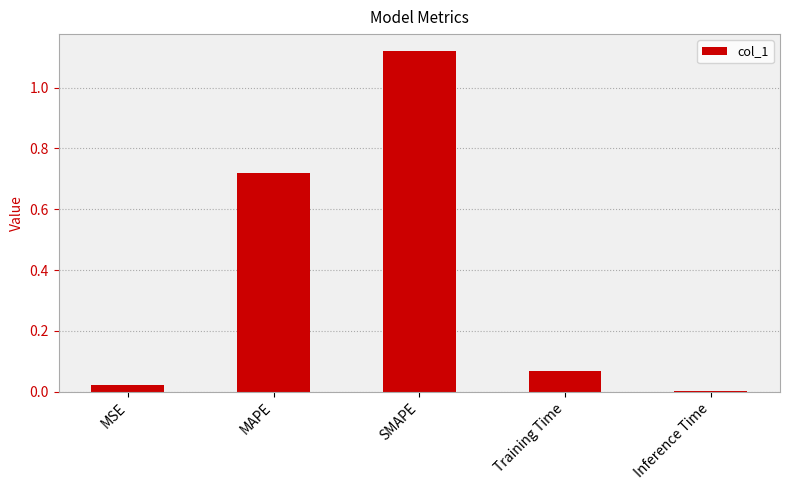

At which category does the chart reach its peak across all series?

SMAPE